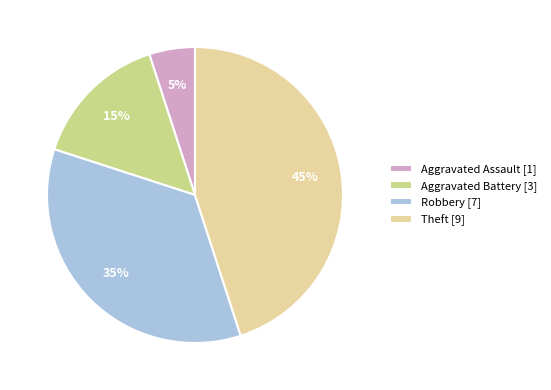

Count the number of slices in the pie.

4